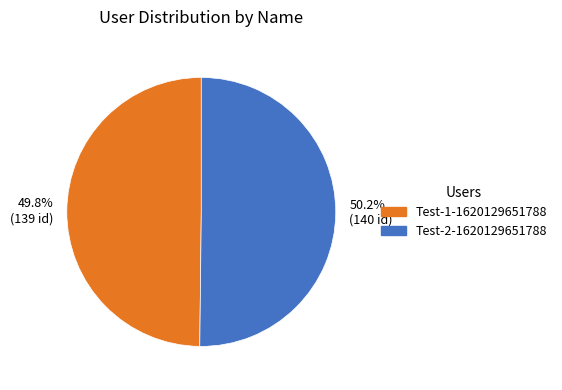

What is the ratio of the value at 49.8% (139 id) to the value at 50.2% (140 id)?

1.0